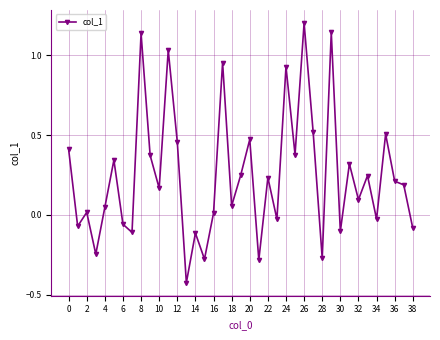

How many values are above zero?

26